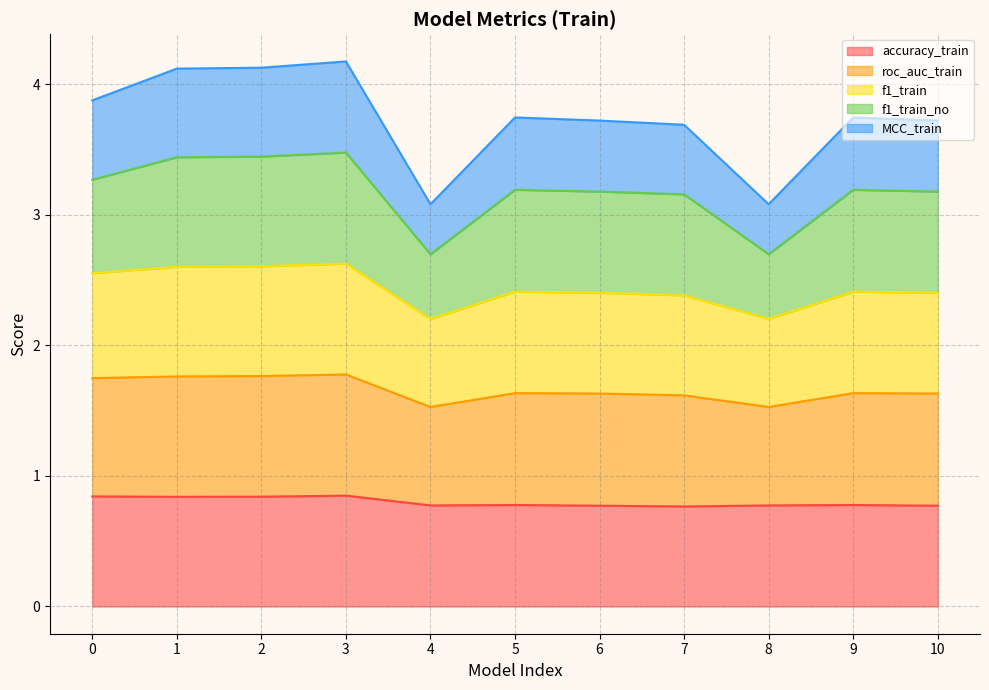

How many lines are shown in the chart?

5